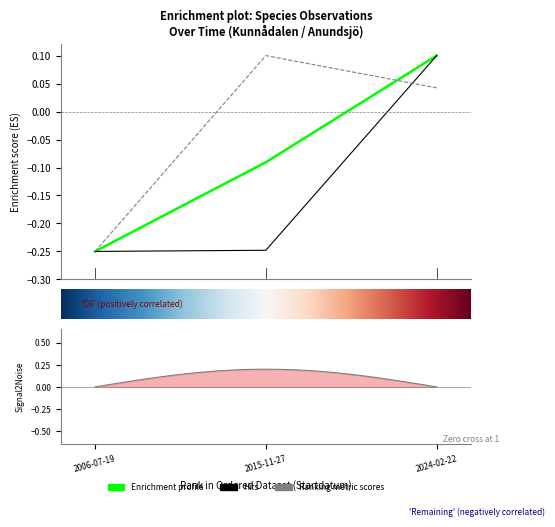

The Taxonsorteringsordning series shows 0.2 at 2024-02-22. True or false?

False